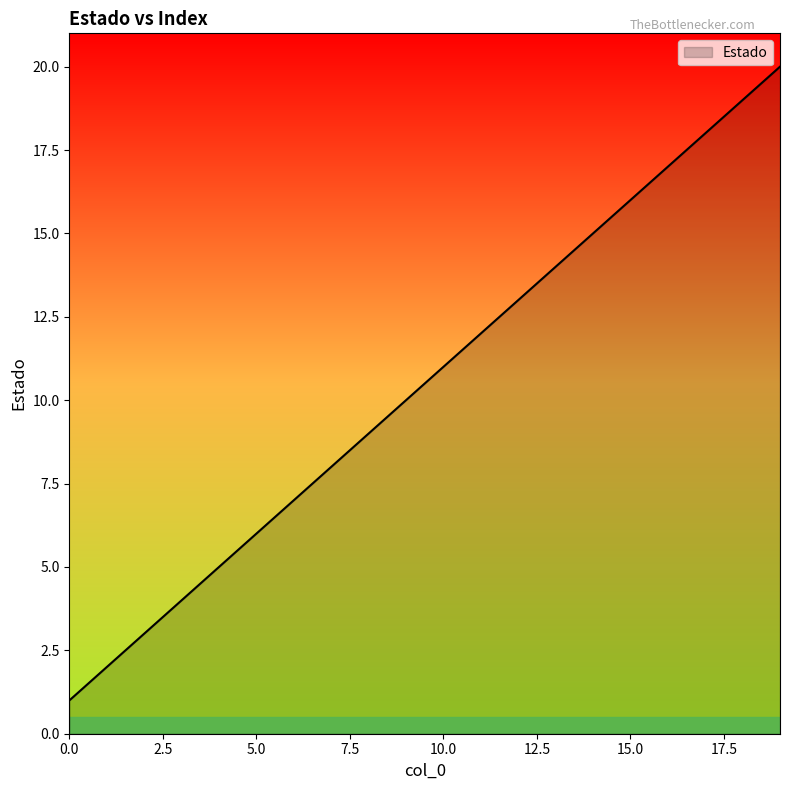

What is the greatest value displayed?

20